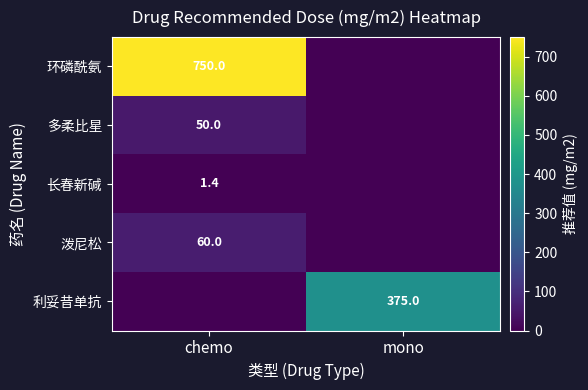

The value of 多柔比星 at chemo is 50.0. True or false?

True